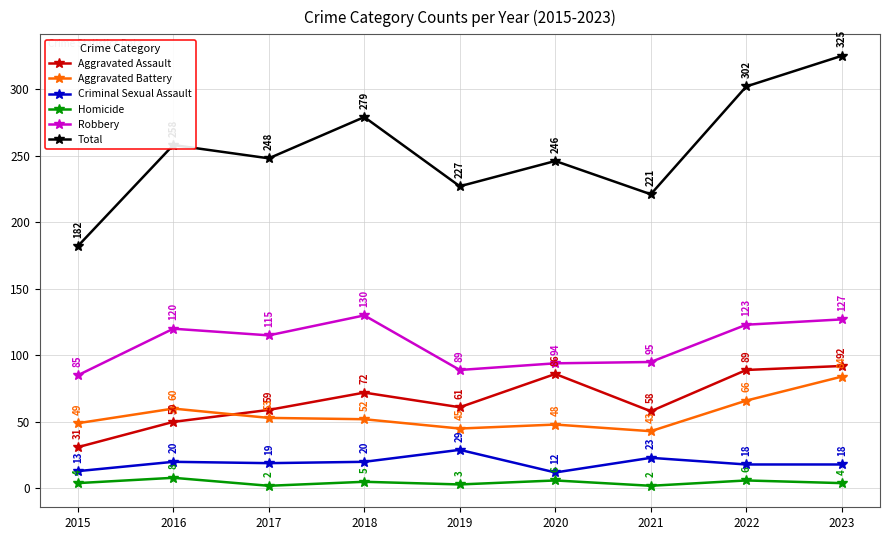

What is the sum of all Aggravated Assault values?

598